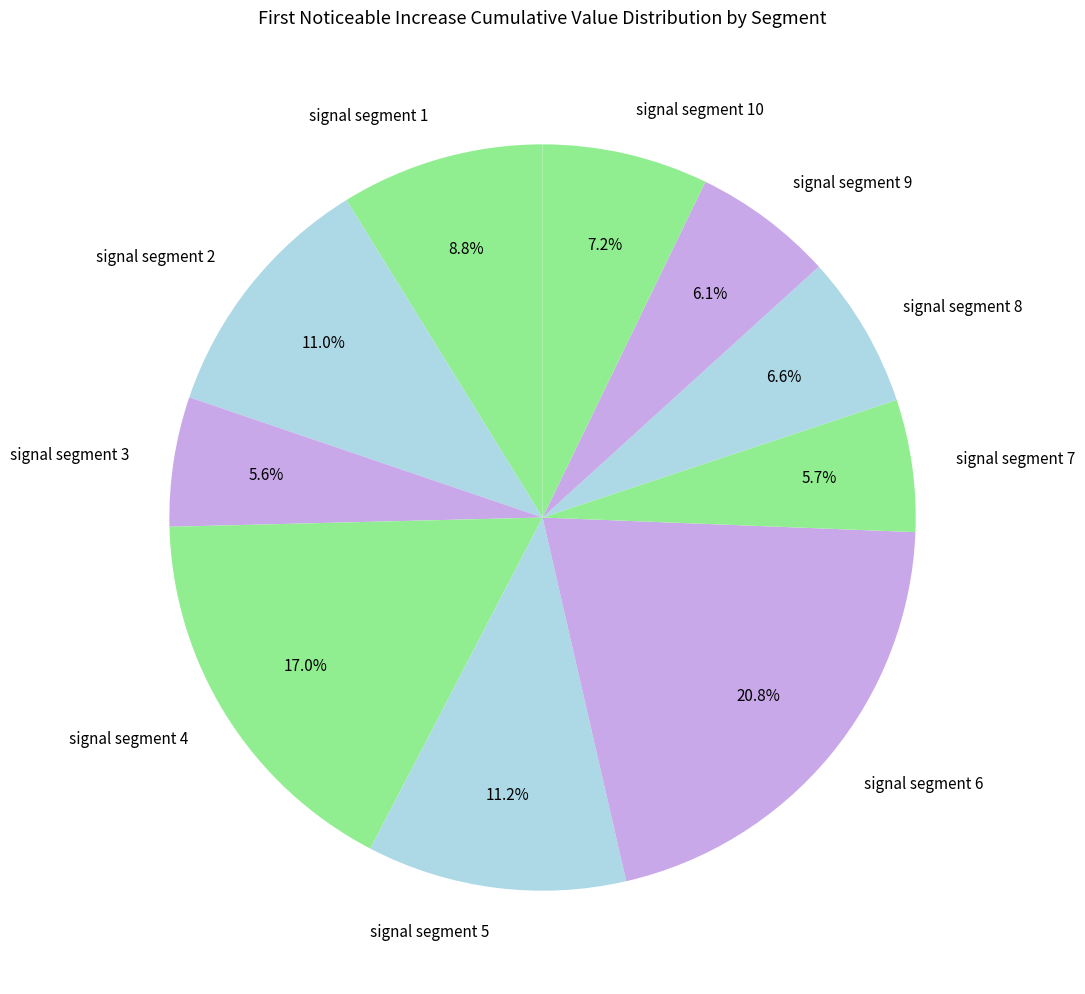

Which has a higher value, signal segment 9 or signal segment 8?

signal segment 8